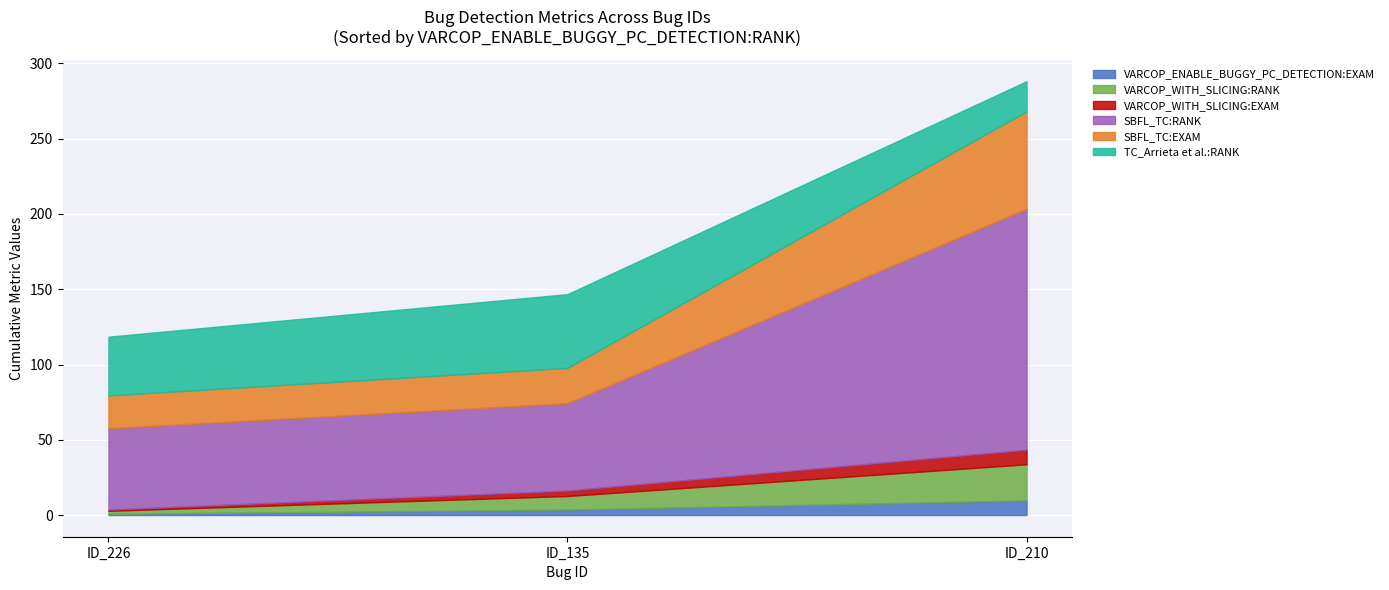

What are all the series names shown in the legend?

VARCOP_ENABLE_BUGGY_PC_DETECTION:EXAM, VARCOP_WITH_SLICING:RANK, VARCOP_WITH_SLICING:EXAM, SBFL_TC:RANK, SBFL_TC:EXAM, TC_Arrieta et al.:RANK